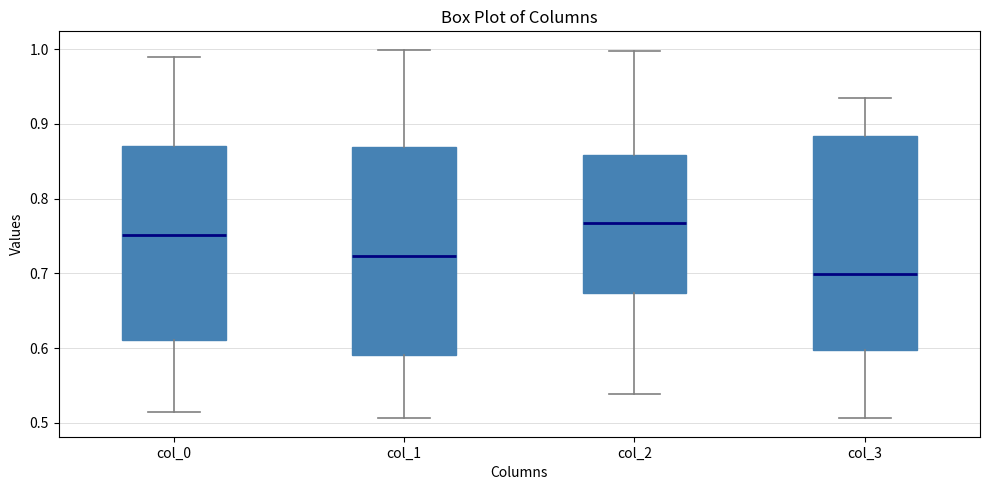

Which box has the highest median line?

col_2